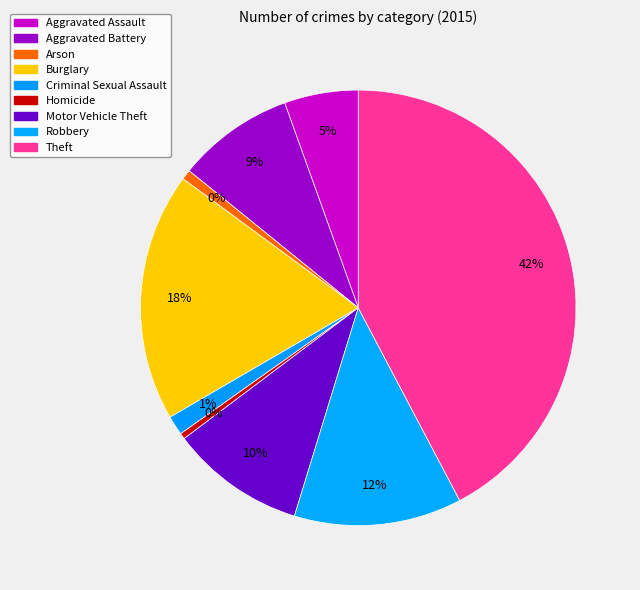

Which slice is the smallest?

Homicide